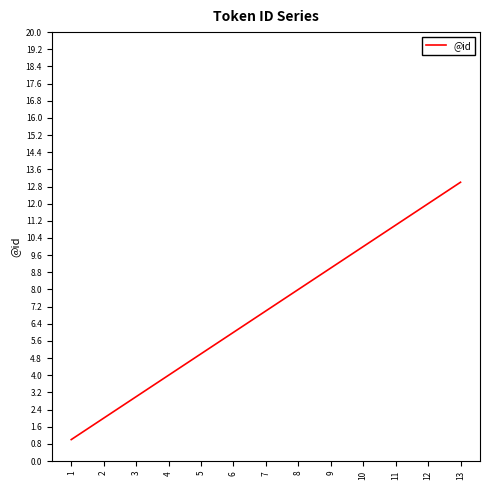

Read the value at 3.

3